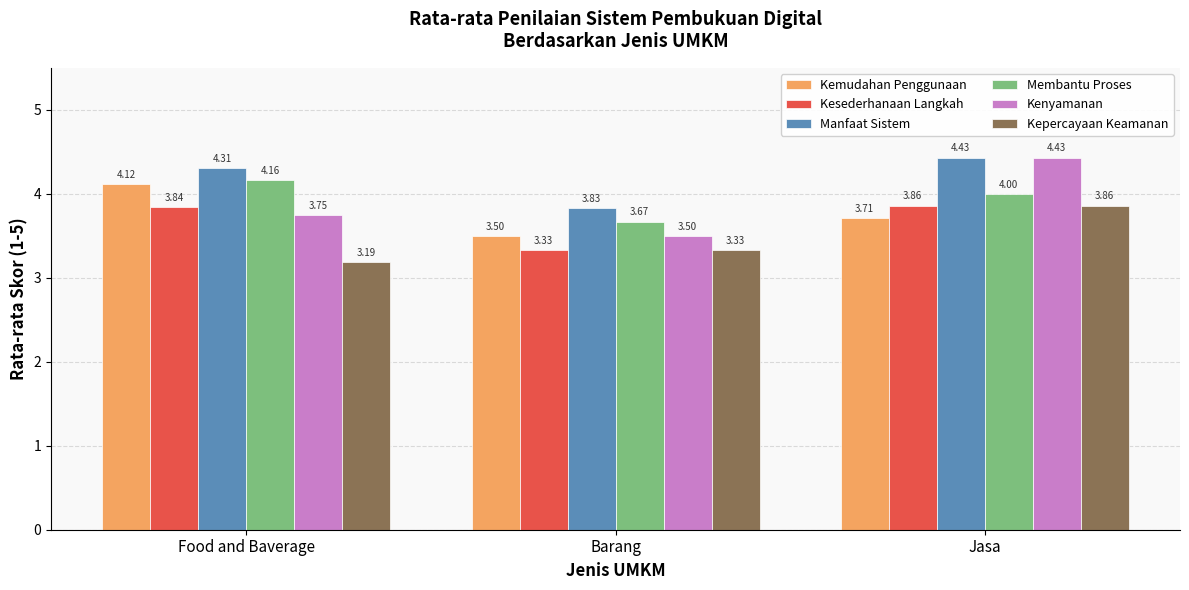

What is the difference between the maximum and minimum values in the Kesederhanaan Langkah series?

0.5